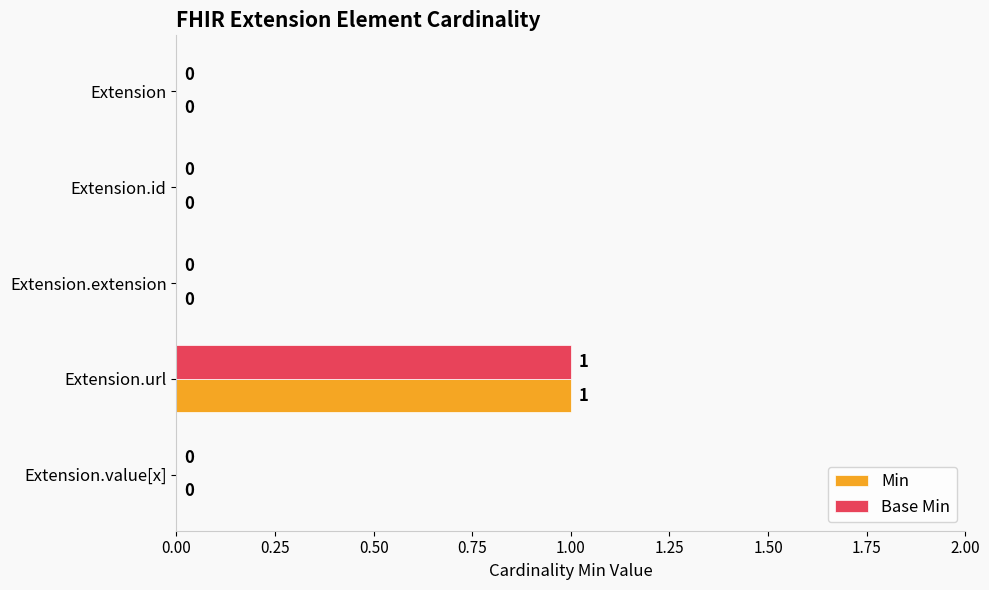

At which category is the sum across all series the highest?

Extension.url